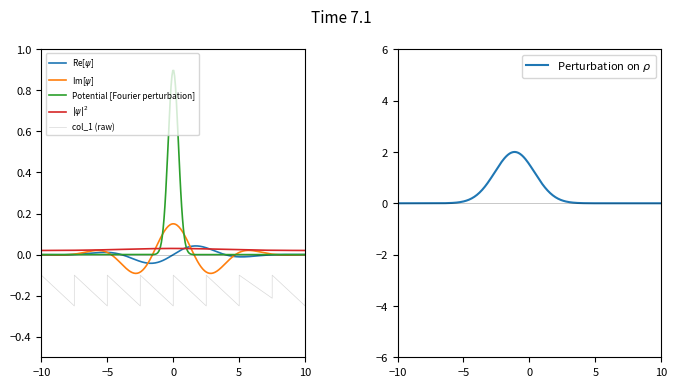

True or false: the data shows -0.1 at 5.

True